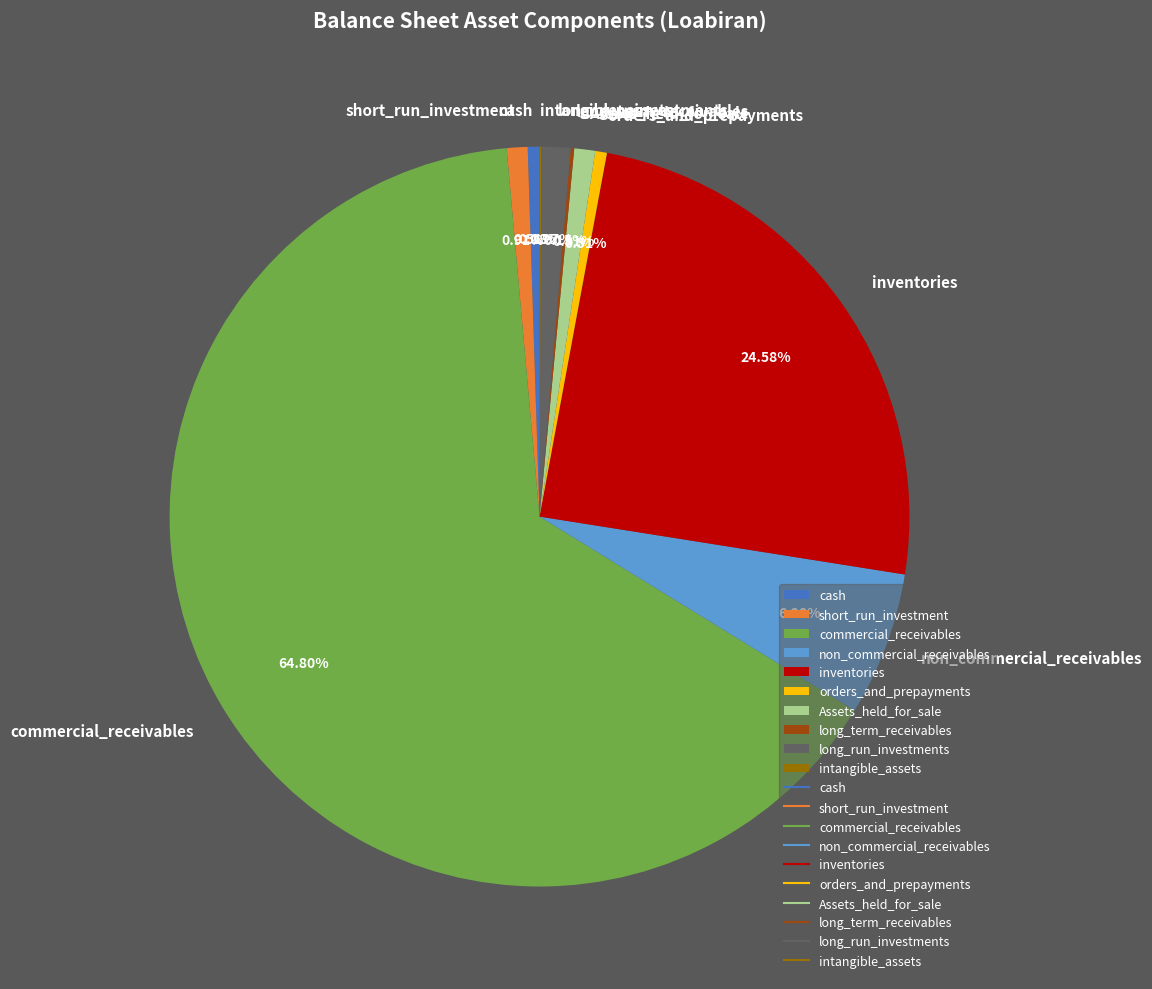

Which slice is the largest?

commercial_receivables